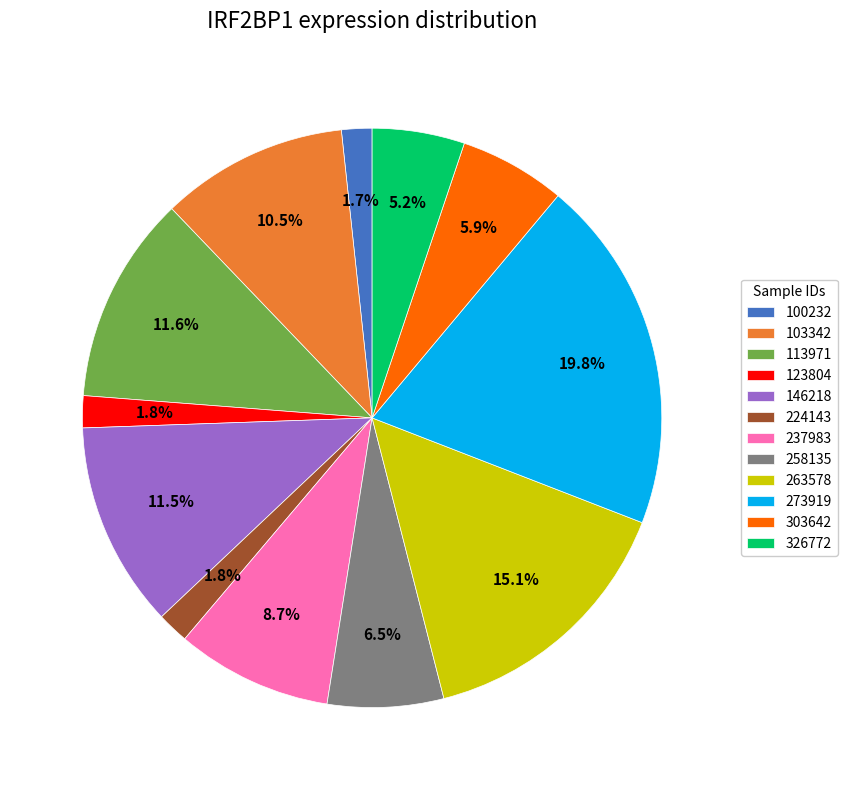

To the nearest percent, what is the combined percentage of 303642 and 273919?

26%